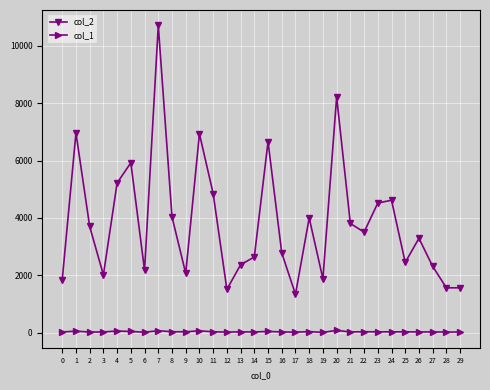

List the series in order of their overall mean, lowest first.

col_1, col_2